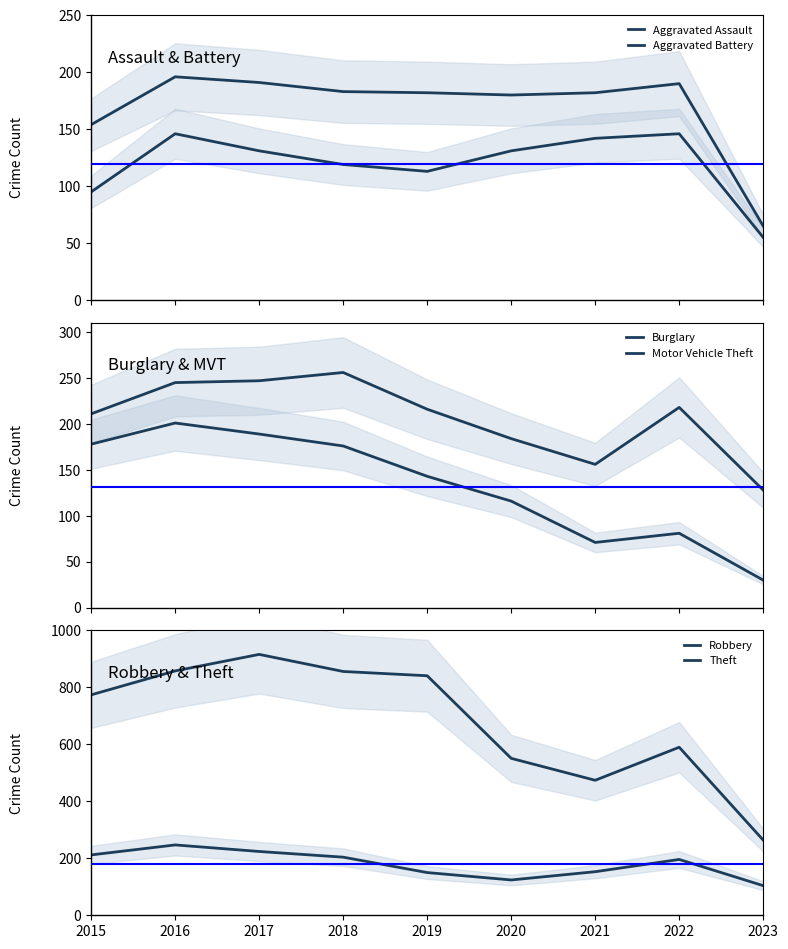

At how many categories does at least one series exceed 383?

8